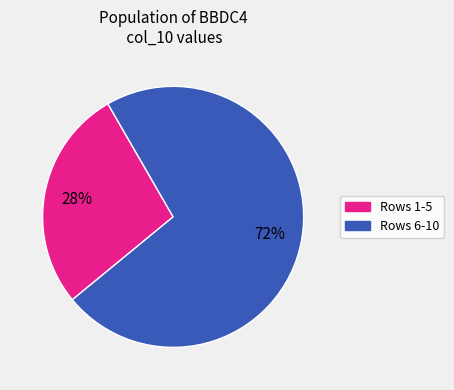

To the nearest percent, what is the average slice percentage?

50%